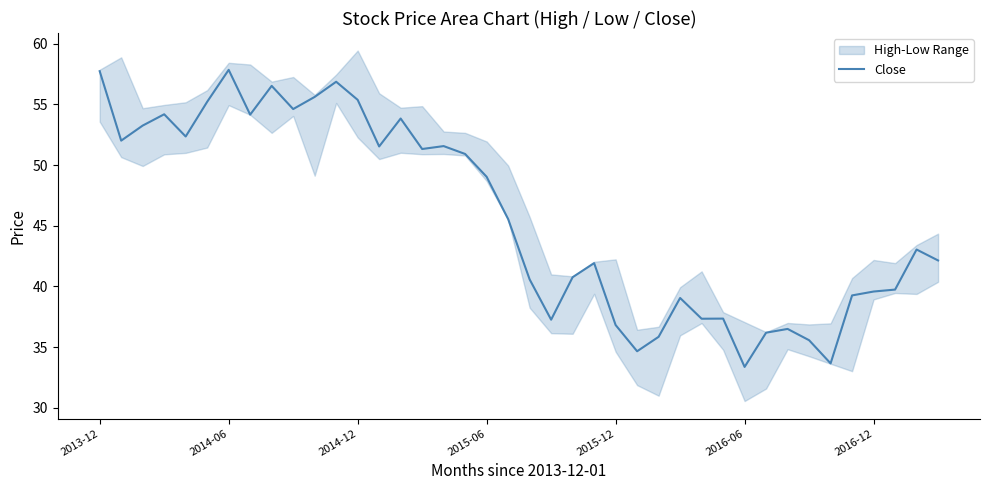

Where is the data nearest to the value 45?

19